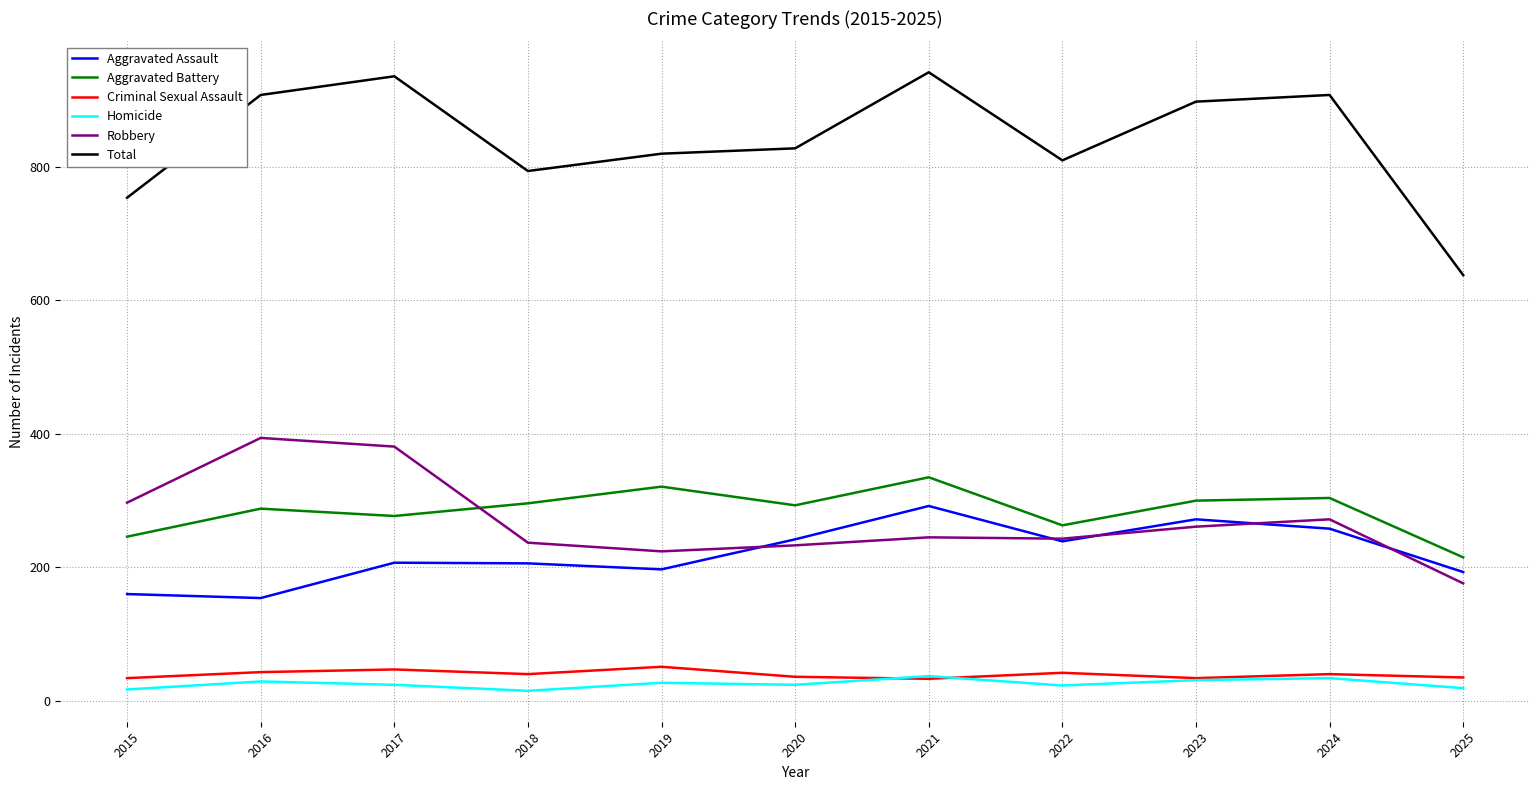

How many lines are shown in the chart?

6